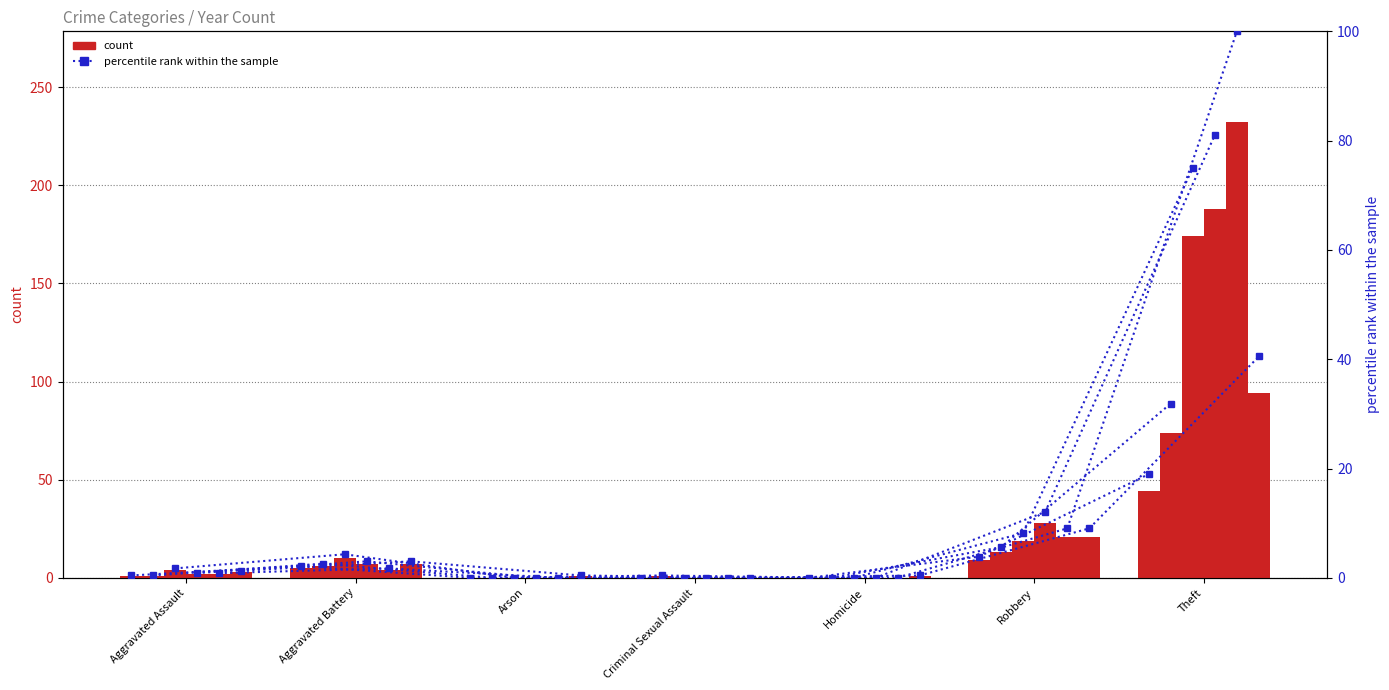

What is the value of the percentile 2016 bar at the 6th from the left?

5.6